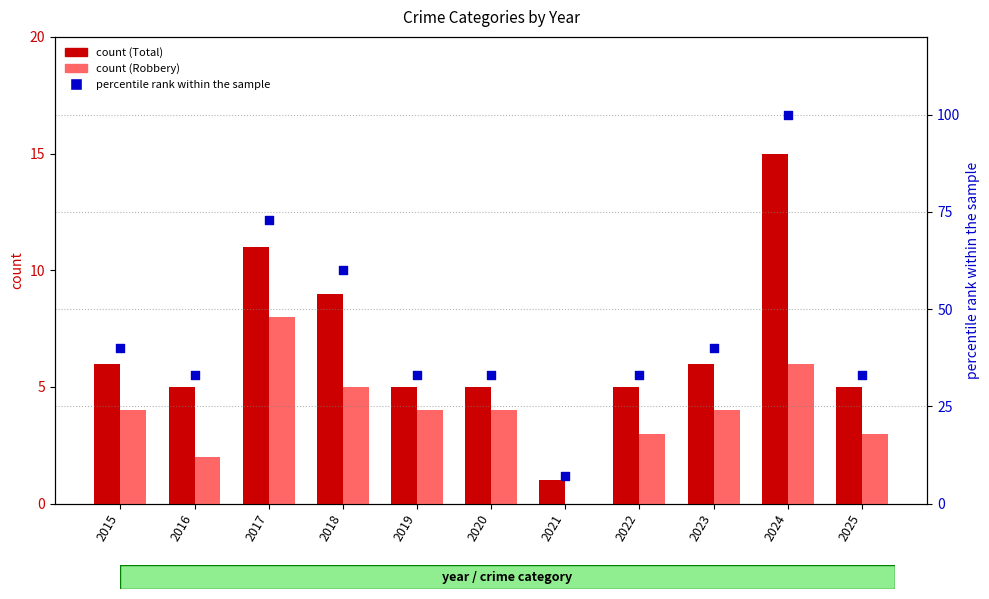

Which series has the widest spread of Y values?

percentile rank within the sample